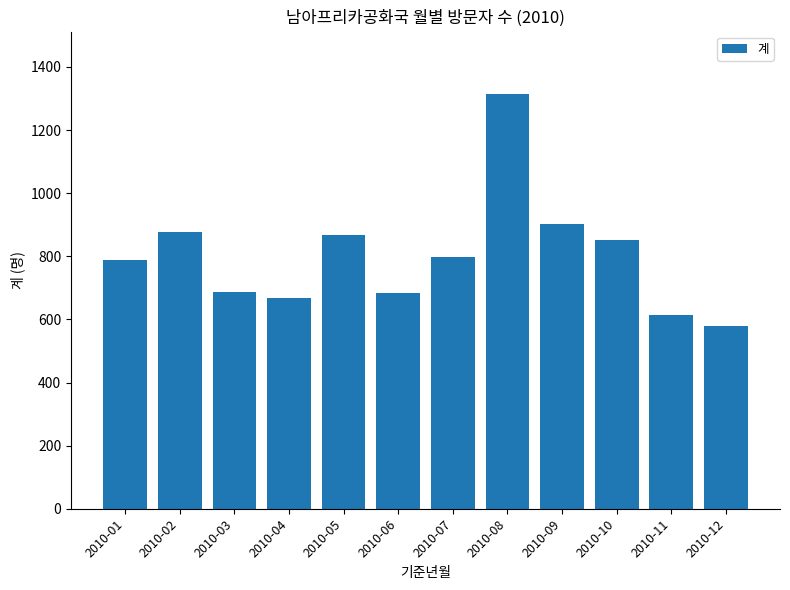

What is the ratio of the value at 2010-10 to the value at 2010-04?

1.3